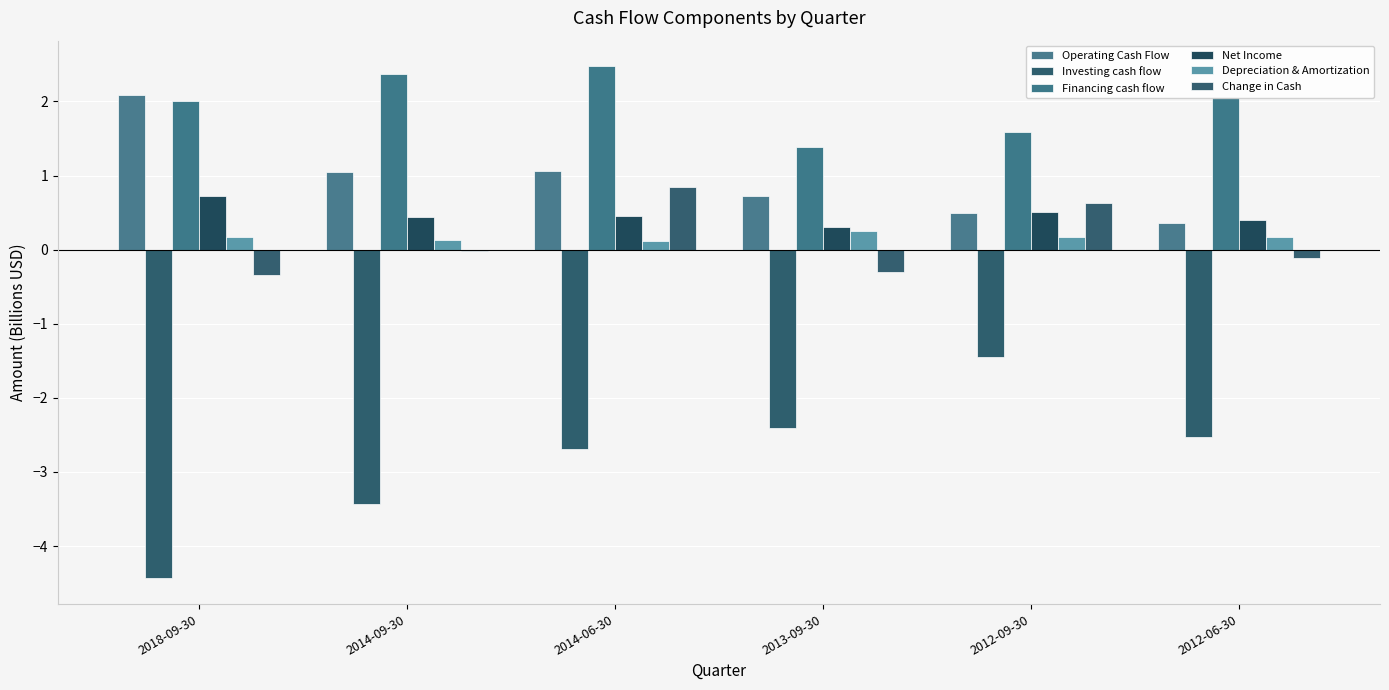

Are the bars horizontal?

No